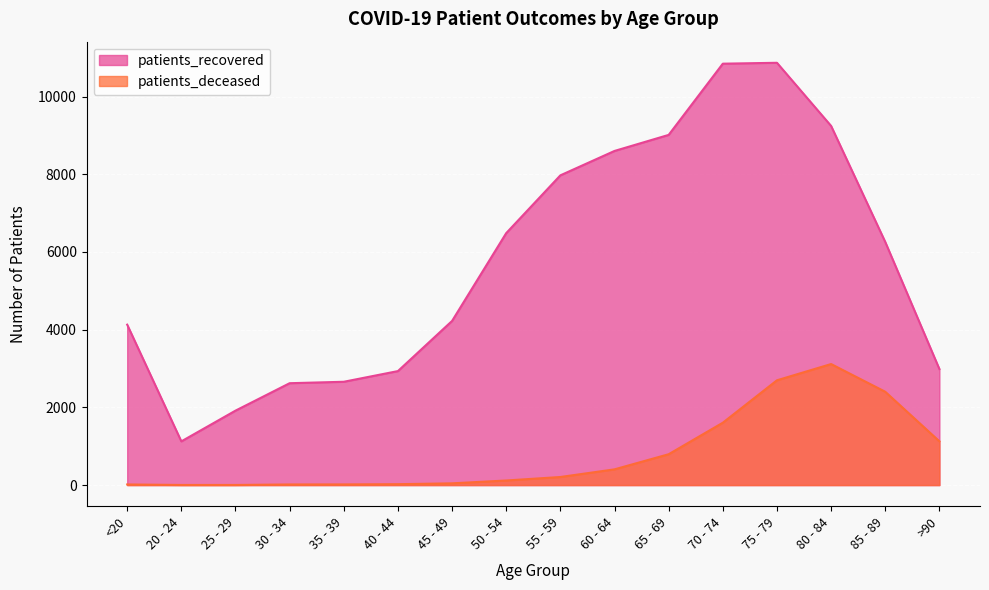

Reading left to right, transcribe all the data shown in this chart.

patients_recovered: <20=4129	20 - 24=1125	25 - 29=1916	30 - 34=2622	35 - 39=2659	40 - 44=2934	45 - 49=4225	50 - 54=6485	55 - 59=7972	60 - 64=8600	65 - 69=9013	70 - 74=10846	75 - 79=10869	80 - 84=9244	85 - 89=6258	>90=2987
patients_deceased: <20=16	20 - 24=3	25 - 29=3	30 - 34=16	35 - 39=17	40 - 44=23	45 - 49=45	50 - 54=118	55 - 59=208	60 - 64=405	65 - 69=794	70 - 74=1605	75 - 79=2697	80 - 84=3115	85 - 89=2402	>90=1127